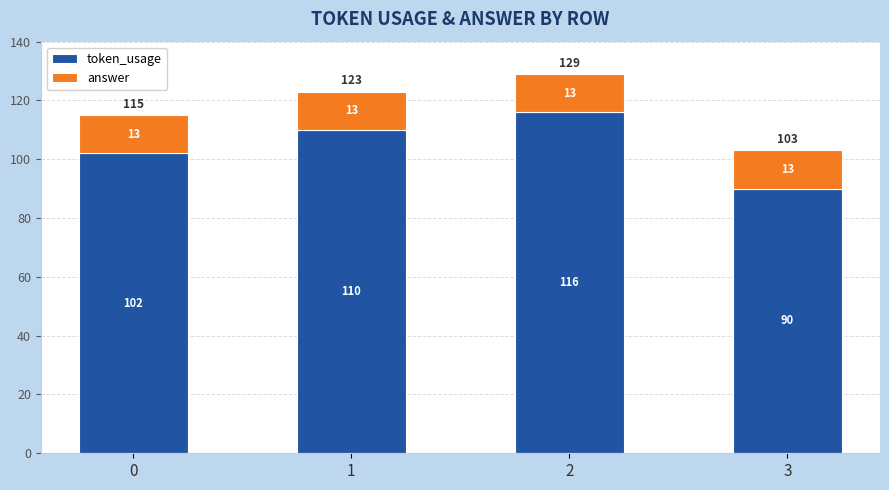

Count the token_usage values in the range 102 to 116.

3